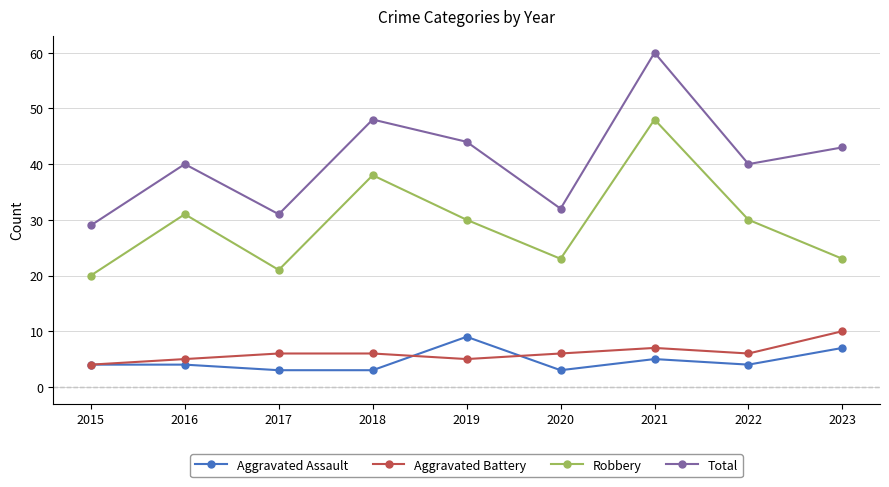

Which series has the largest total across all categories?

Total